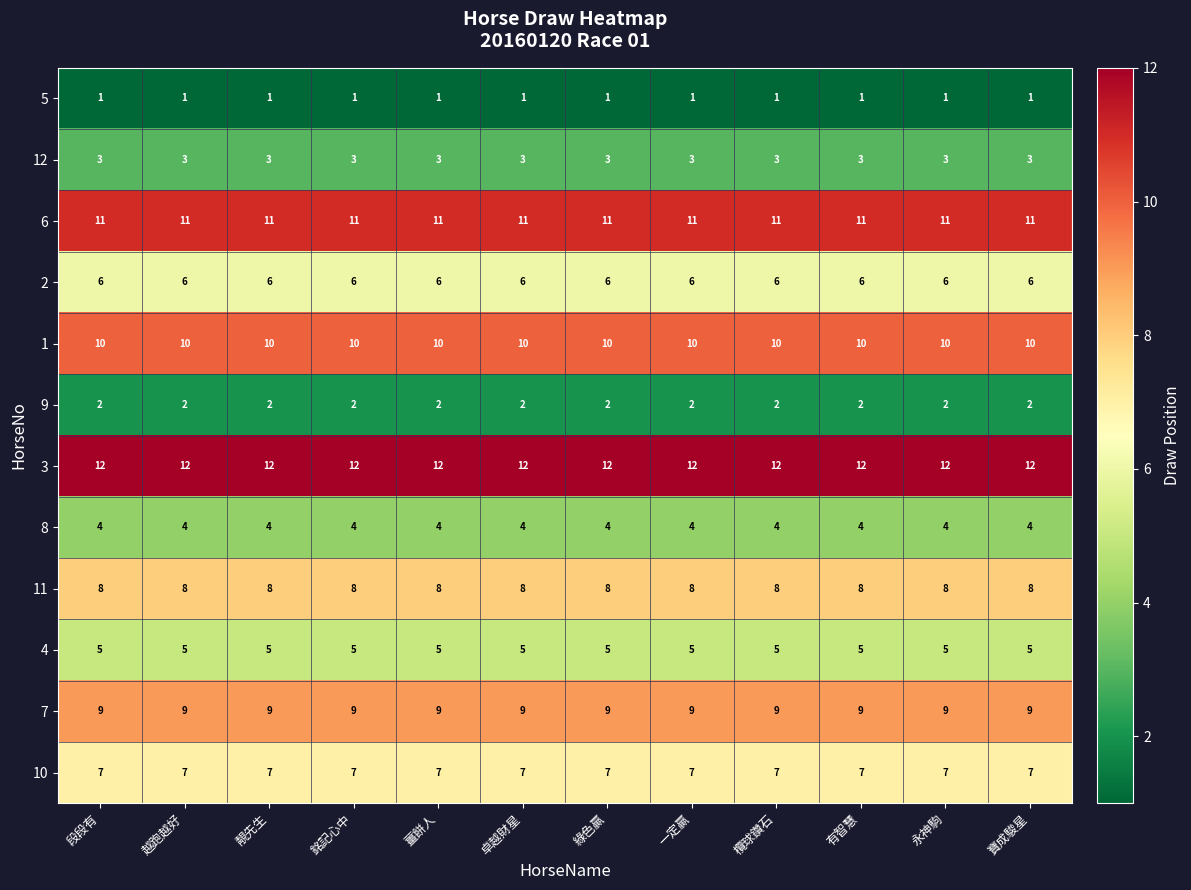

The 3 series shows 12 at 銘記心中. True or false?

True